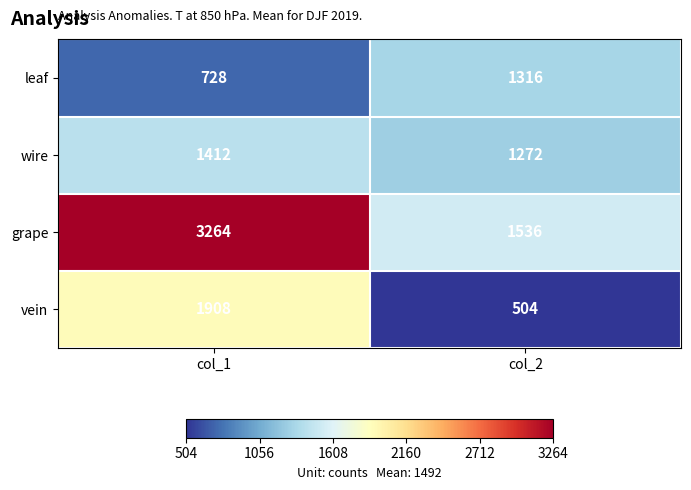

Which series has the largest total across all categories?

grape